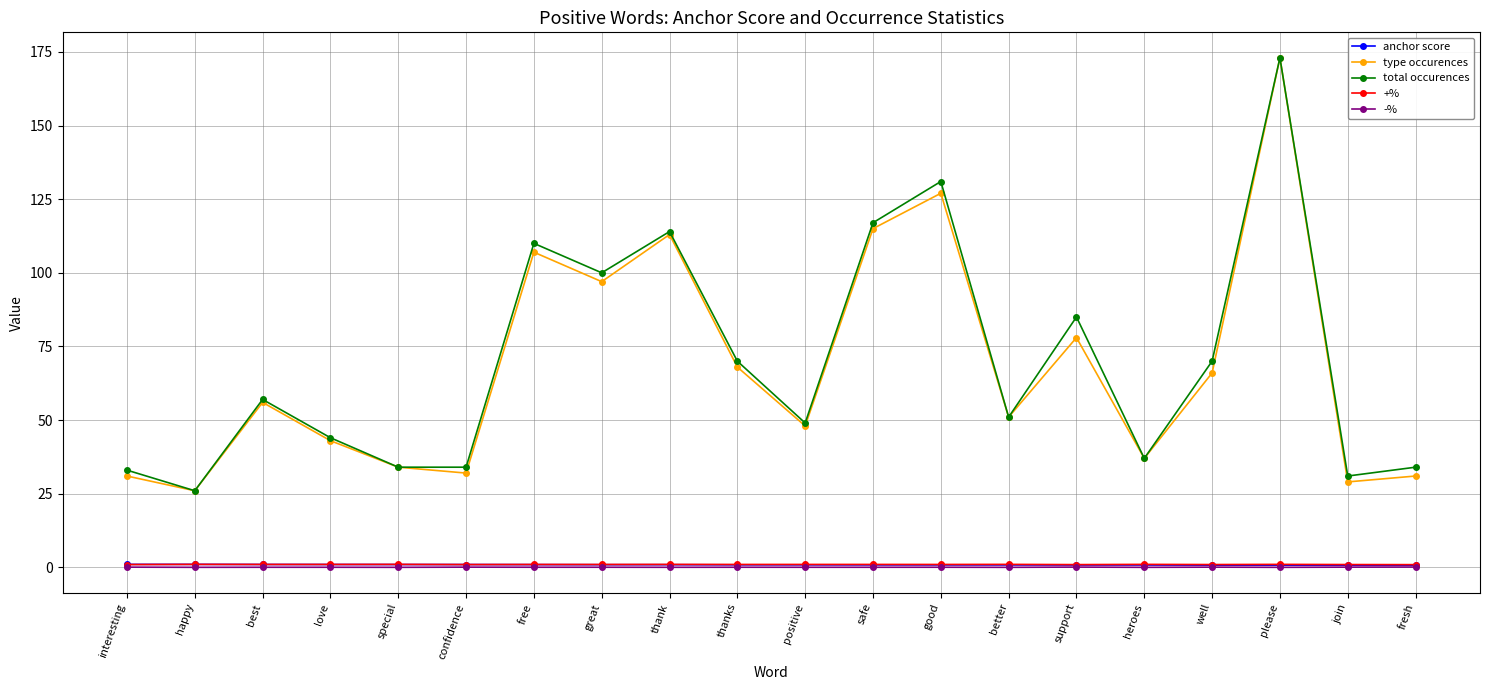

The value of type occurences at fresh is 31.0. True or false?

True